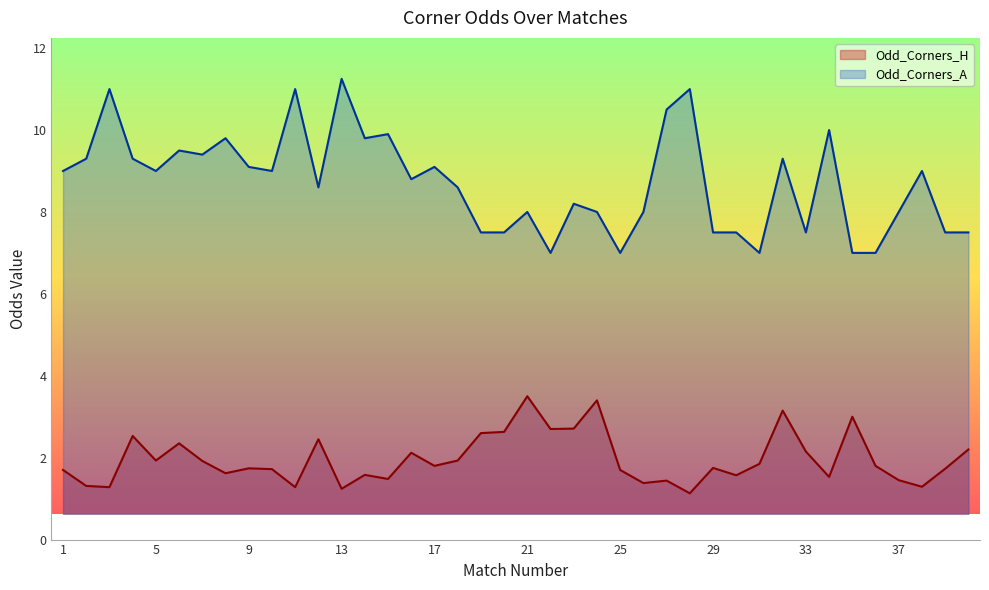

True or false: Odd_Corners_H has a value of 2.5 at 4.

True